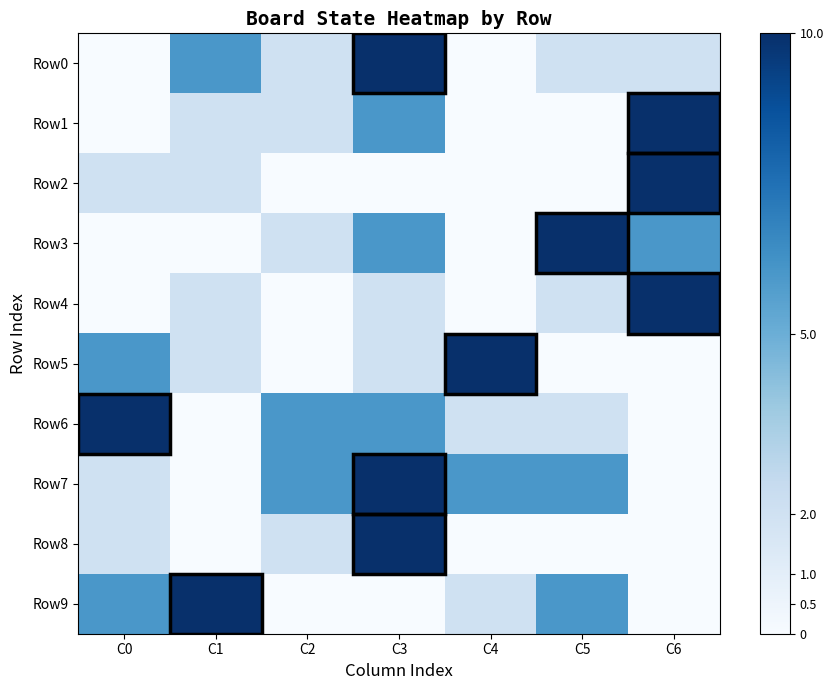

Reading left to right, transcribe all the data shown in this chart.

Row0: C0=0	C1=6	C2=2	C3=10	C4=0	C5=2	C6=2
Row1: C0=0	C1=2	C2=2	C3=6	C4=0	C5=0	C6=10
Row2: C0=2	C1=2	C2=0	C3=0	C4=0	C5=0	C6=10
Row3: C0=0	C1=0	C2=2	C3=6	C4=0	C5=10	C6=6
Row4: C0=0	C1=2	C2=0	C3=2	C4=0	C5=2	C6=10
Row5: C0=6	C1=2	C2=0	C3=2	C4=10	C5=0	C6=0
Row6: C0=10	C1=0	C2=6	C3=6	C4=2	C5=2	C6=0
Row7: C0=2	C1=0	C2=6	C3=10	C4=6	C5=6	C6=0
Row8: C0=2	C1=0	C2=2	C3=10	C4=0	C5=0	C6=0
Row9: C0=6	C1=10	C2=0	C3=0	C4=2	C5=6	C6=0